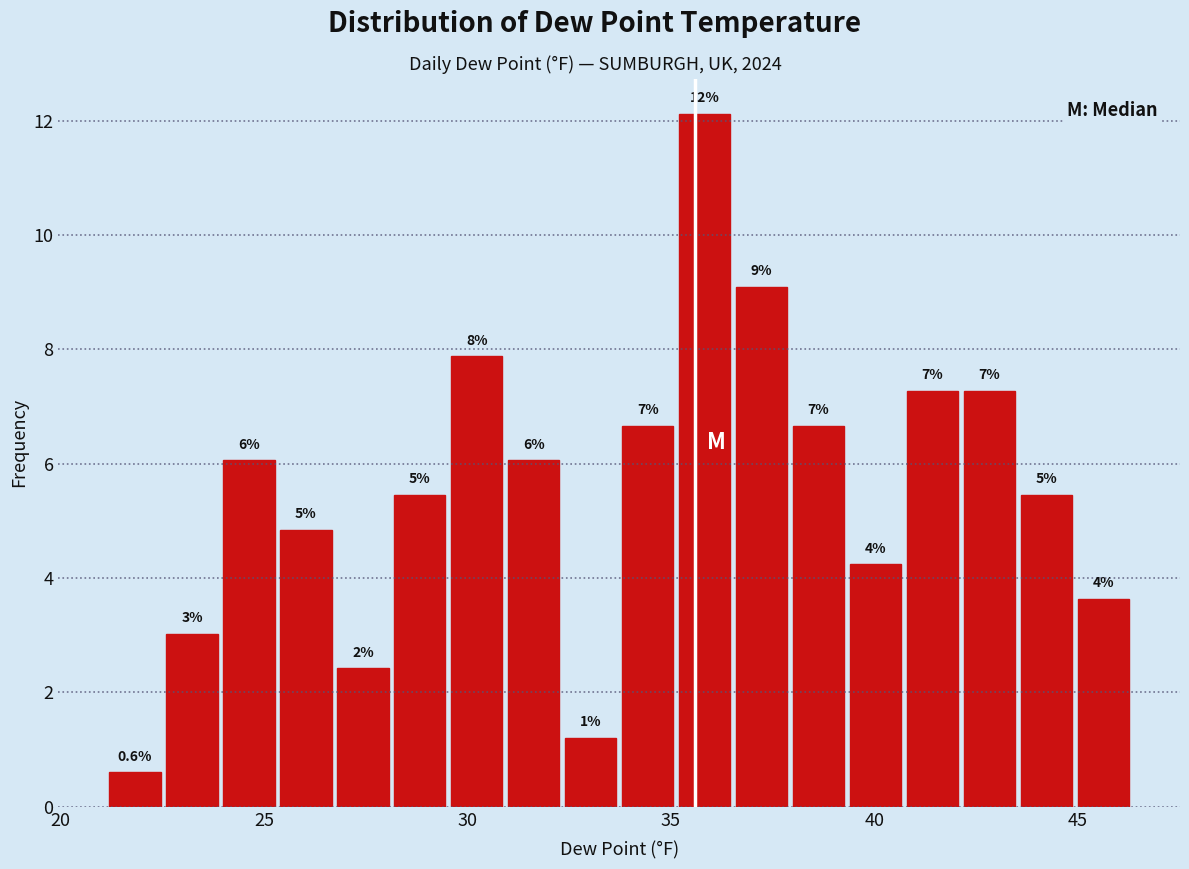

Read against the x-axis, roughly where is the centre of the tallest bar?

36.0